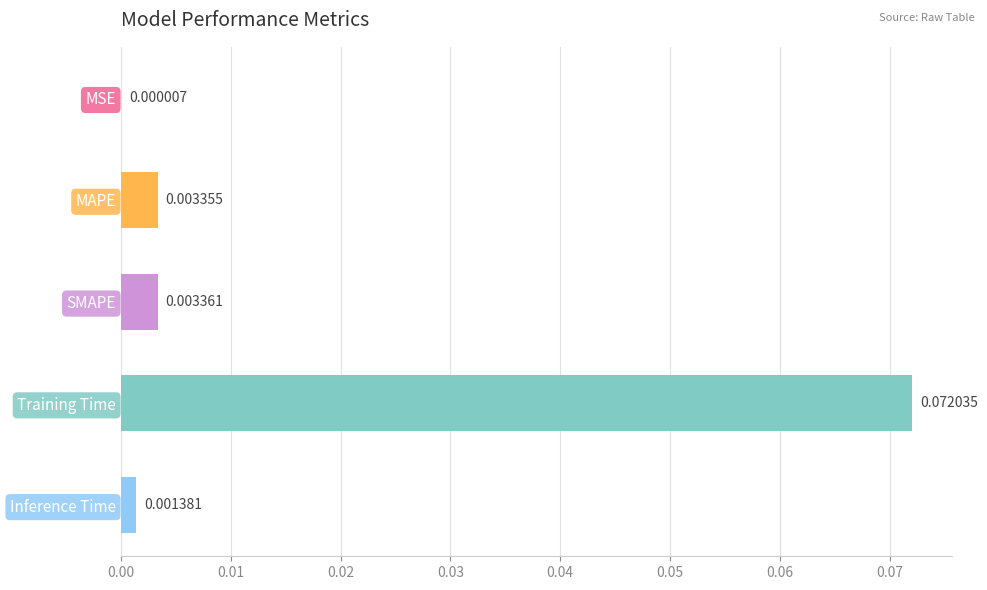

Which category has the highest value across all series?

Training Time